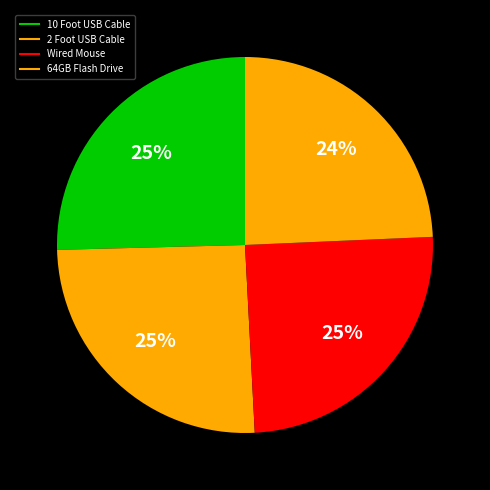

To the nearest percent, what portion does 10 Foot USB Cable represent?

25%